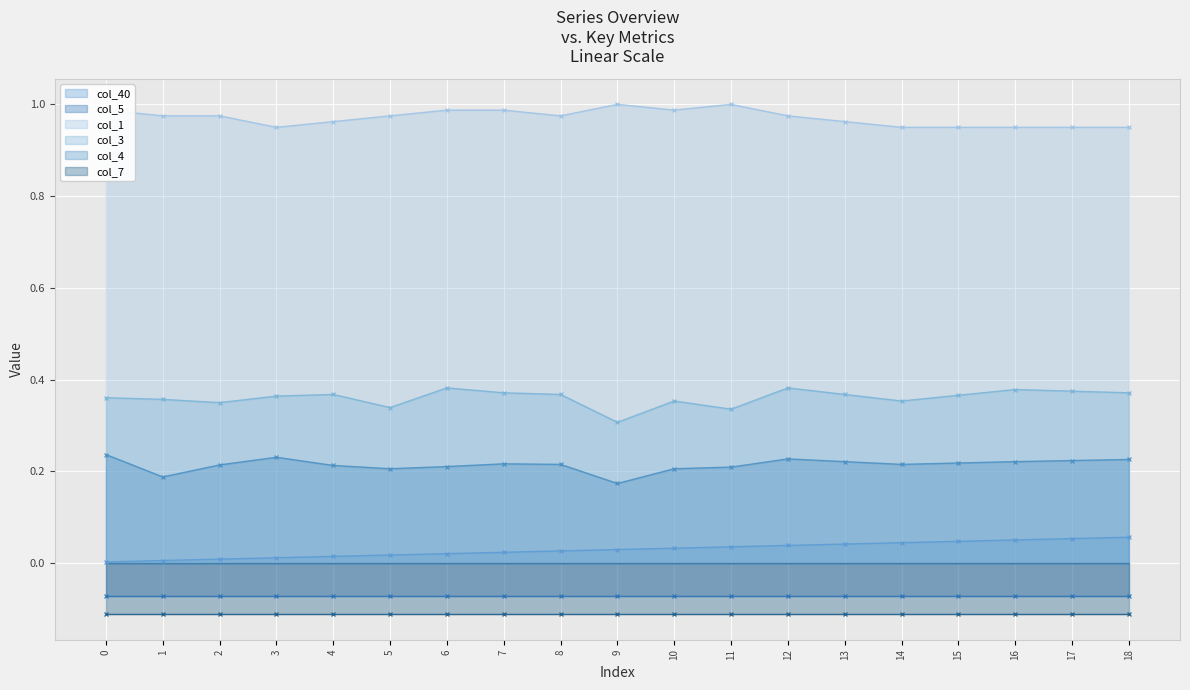

What is the total value across all series at 15?

1.6